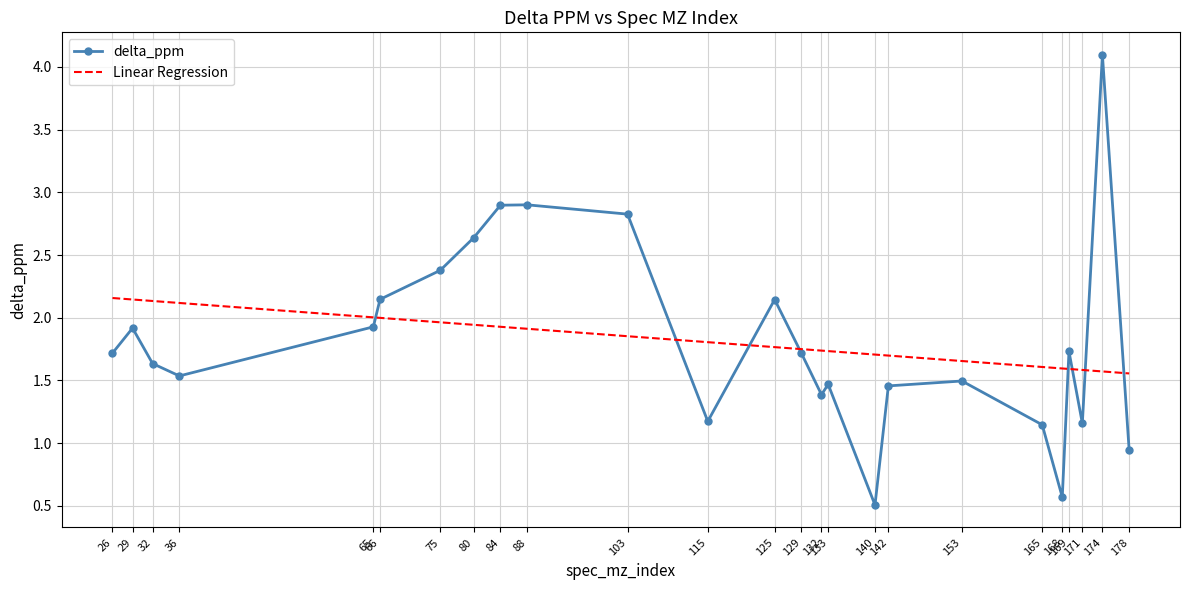

Which category has the highest value across all series?

174